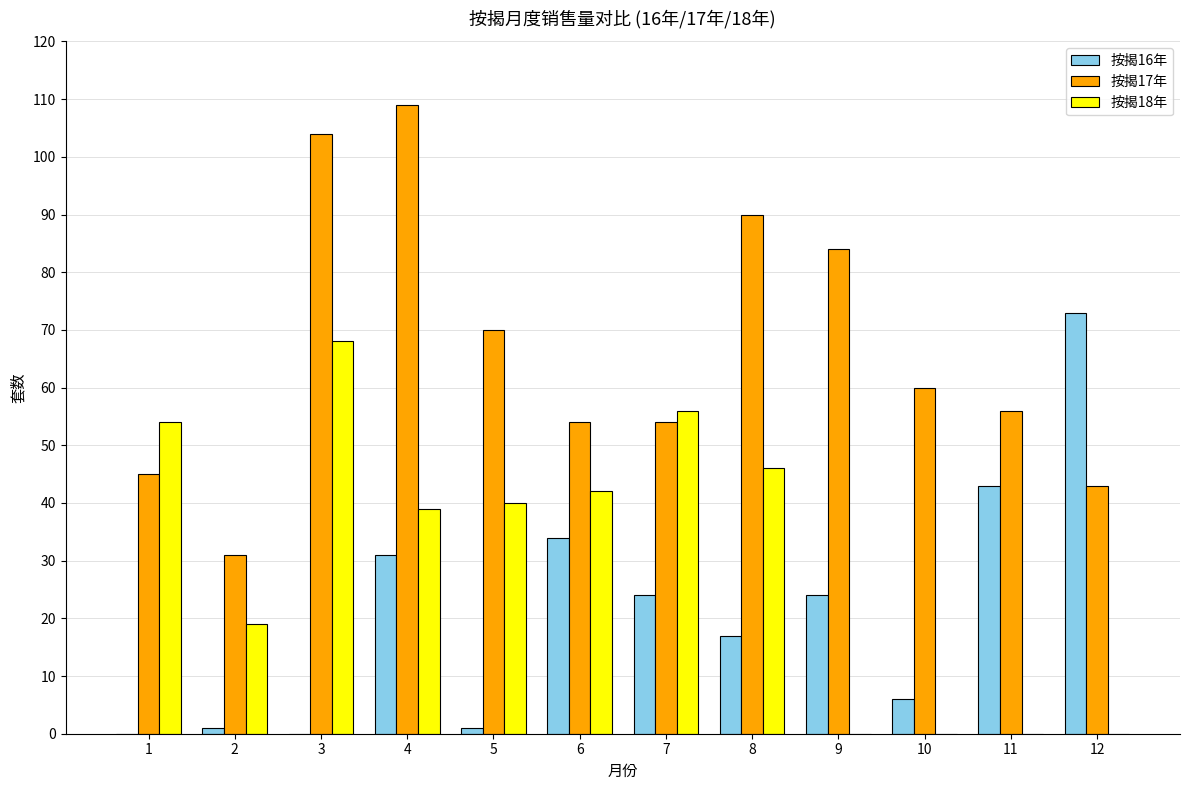

The 按揭18年 series shows 23 at 7. True or false?

False